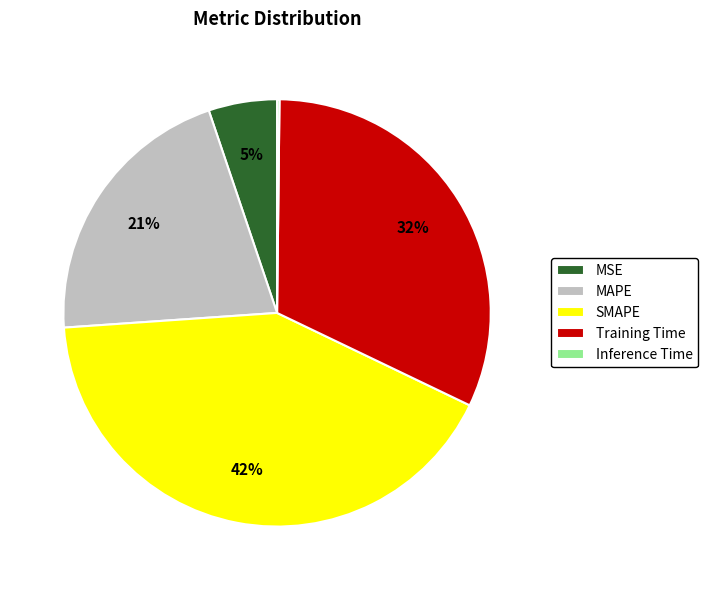

Between Training Time and MSE, which is larger?

Training Time